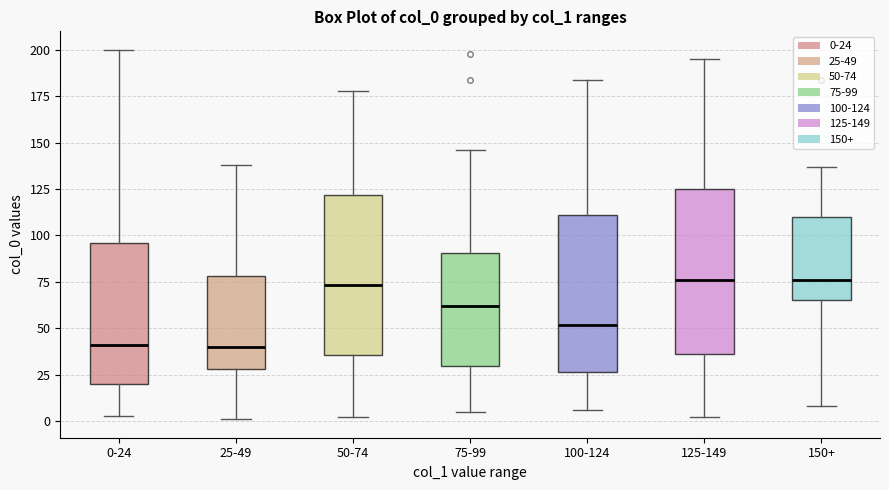

Where does the upper whisker of the box for 50-74 end on the y-axis? The values are not printed on the chart, so give them approximately, as read against the axis.

180